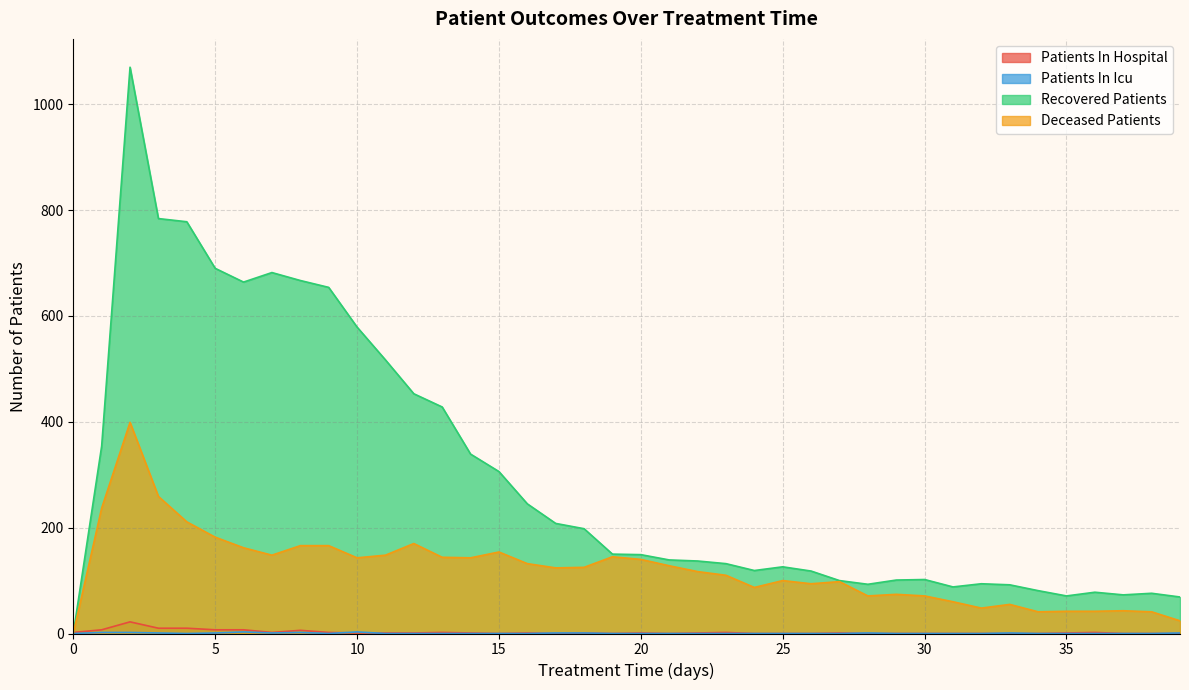

Which has a higher value, 3 or 1?

3